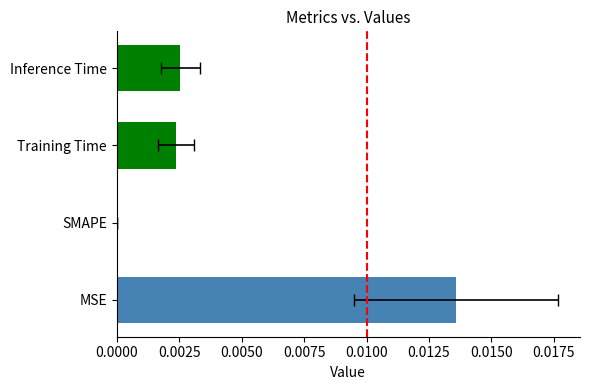

Count the number of data series in this chart.

1